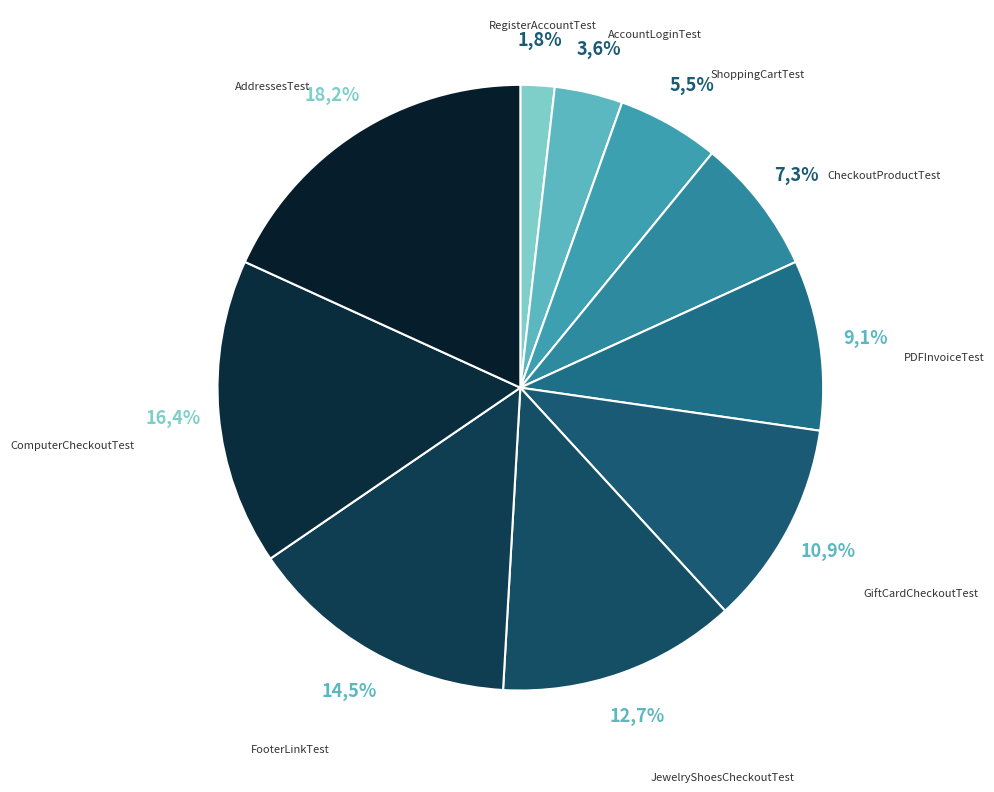

How many segments does this pie chart have?

10